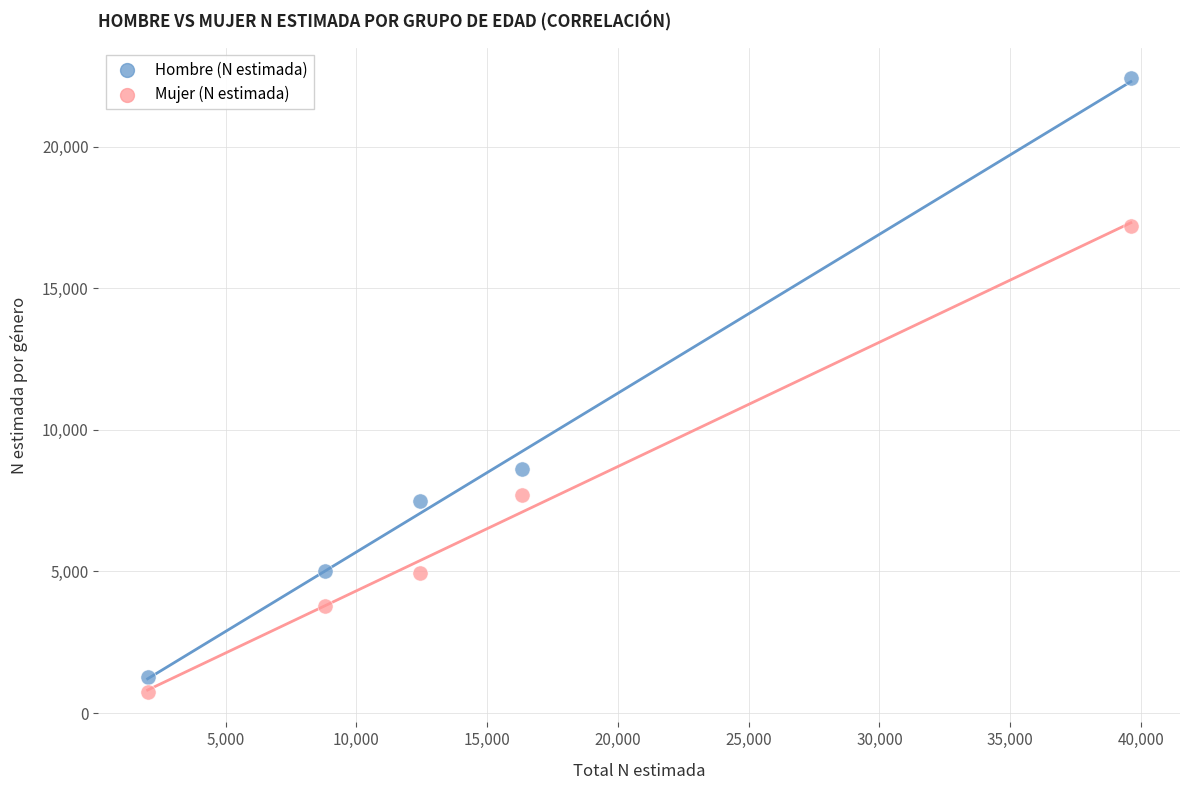

What is the X range (max minus min) for the scatter plot?

37590